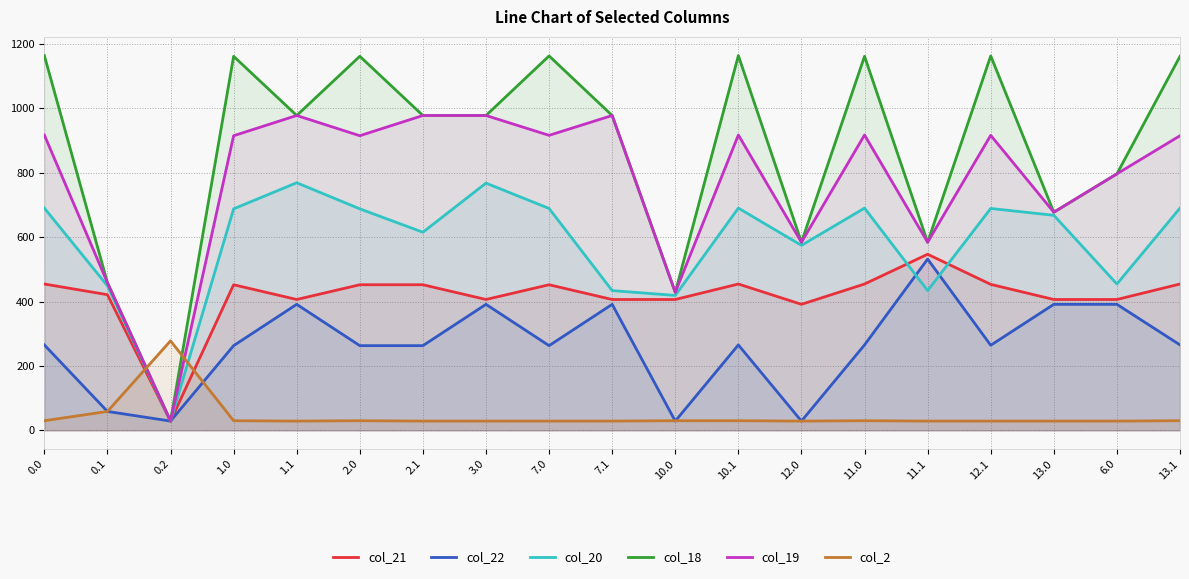

Reading left to right, what are all the values shown in this chart?

col_21: 454.4	421.3	28.7	452.2	406.4	452.2	452.2	406.4	452.2	406.4	406.4	454.4	391.3	454.4	546.9	453.4	406.4	406.4	454.4
col_22: 265.3	58.7	28.7	263.0	391.3	263.0	263.0	391.3	263.0	391.3	28.7	265.3	28.7	265.3	531.9	264.2	391.3	391.3	265.3
col_20: 690.2	448.9	28.7	687.9	769.0	687.9	615.3	767.8	689.1	434.0	419.0	690.2	574.5	690.2	434.0	689.1	667.8	454.4	690.2
col_18: 1164.0	458.5	28.7	1161.7	977.9	1161.7	977.9	977.9	1162.9	977.9	428.6	1164.0	584.2	1161.7	584.2	1162.9	677.5	796.6	1161.7
col_19: 917.3	458.5	28.7	915.0	977.9	915.0	977.9	977.9	916.2	977.9	428.6	917.3	584.2	917.3	584.2	916.2	677.5	796.6	915.0
col_2: 29.8	58.7	277.9	29.8	28.7	29.8	28.7	28.7	28.7	28.7	29.8	29.8	28.7	29.8	28.7	28.7	28.7	28.7	29.8